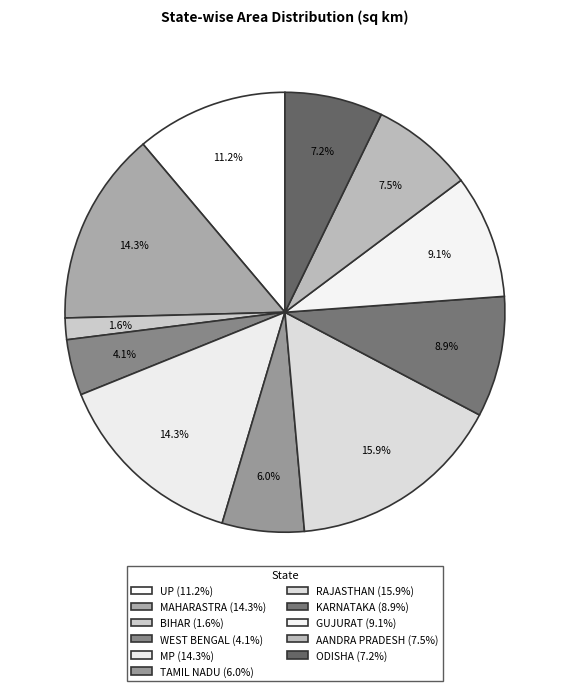

Which slice is the smallest?

BIHAR